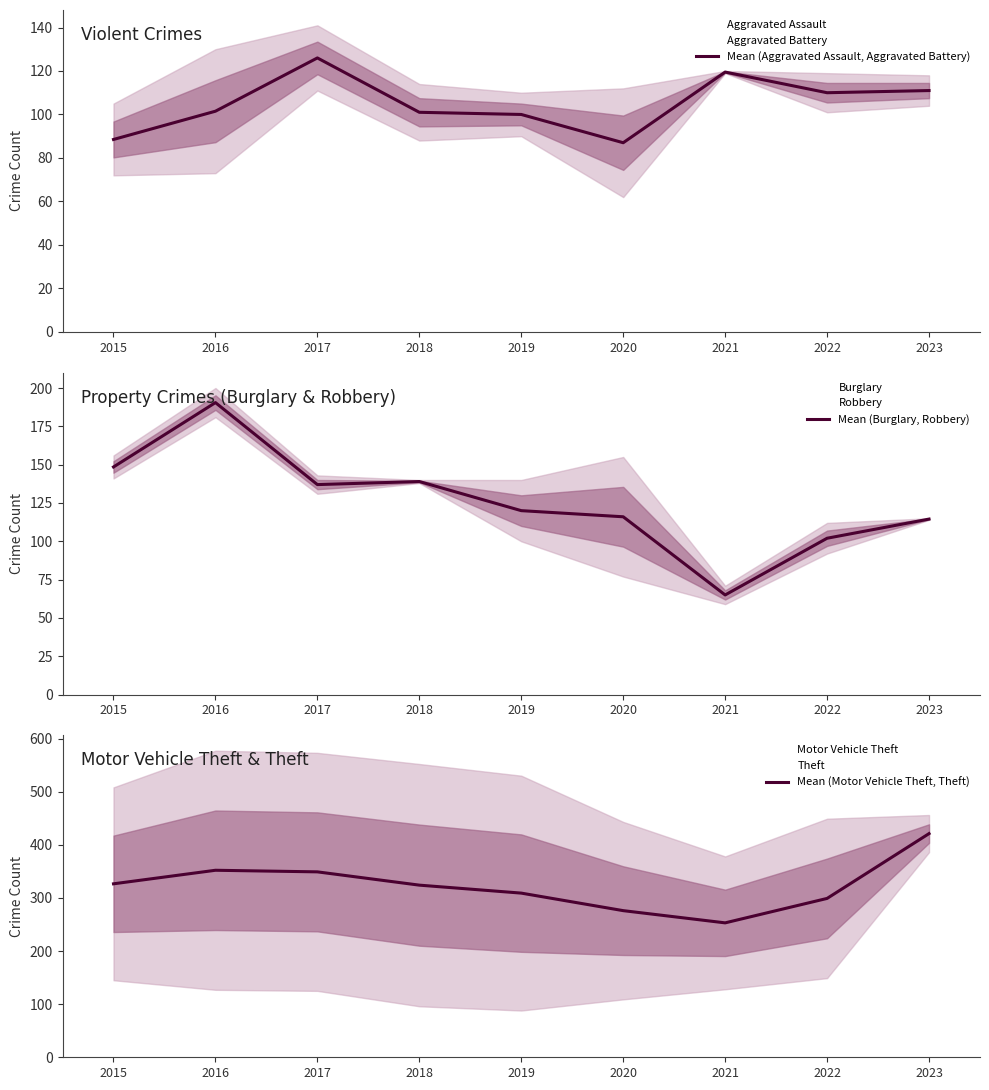

How many interior local peaks does the Mean (Burglary, Robbery) series have?

2